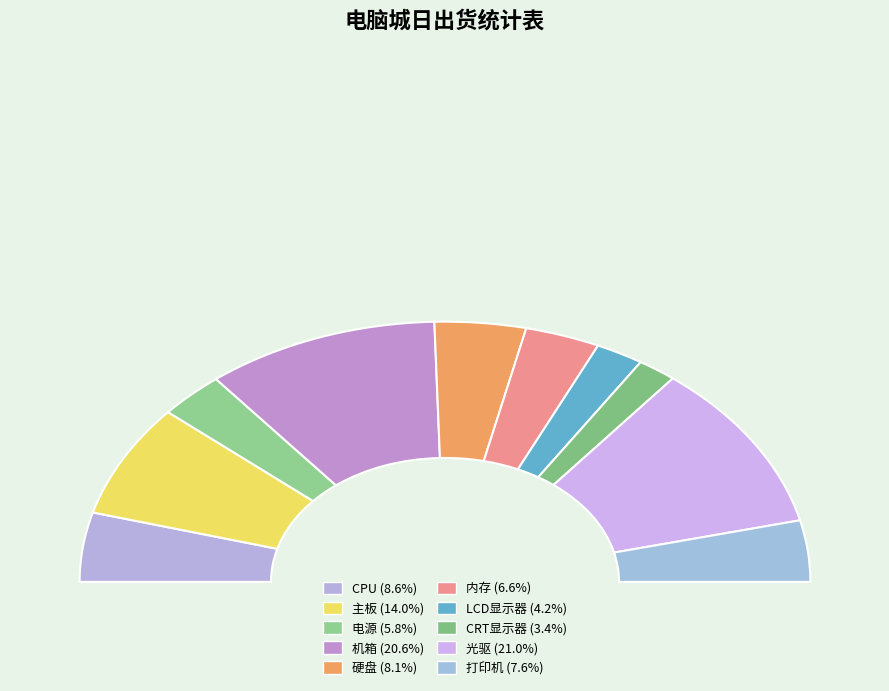

What is the change in value from 主板 to CRT显示器?

-160